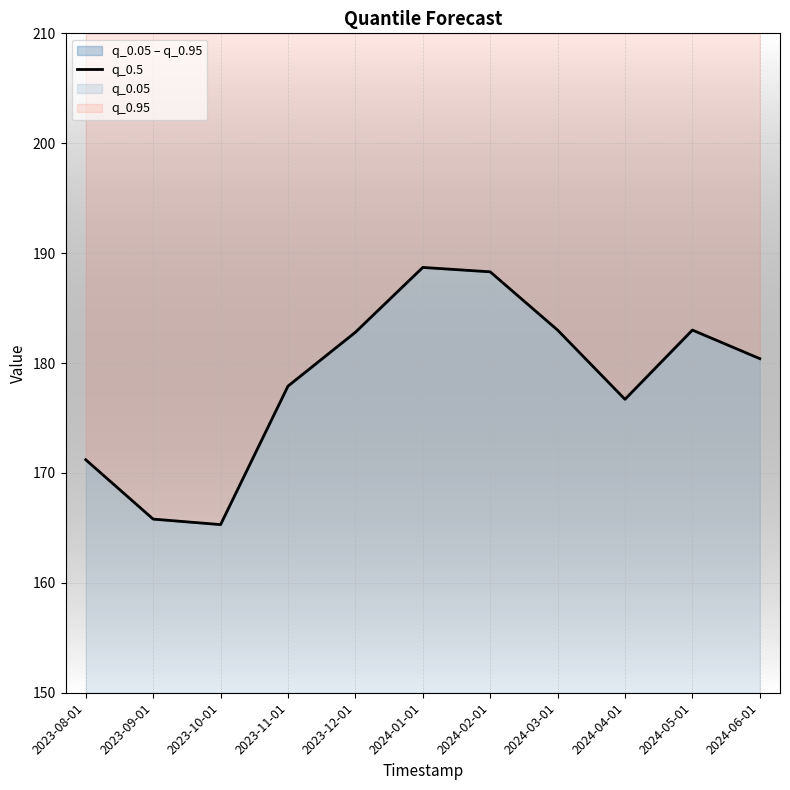

How many interior local peaks (higher than both neighbors) does the data have?

2